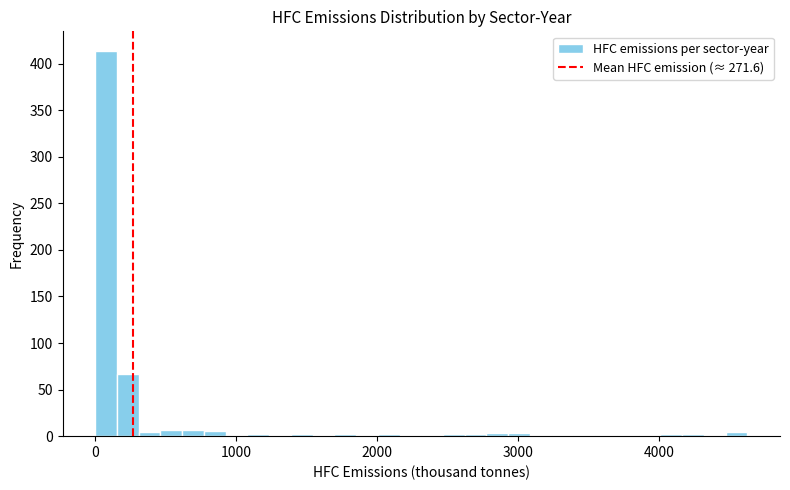

Read against the x-axis, roughly where is the centre of the tallest bar?

100